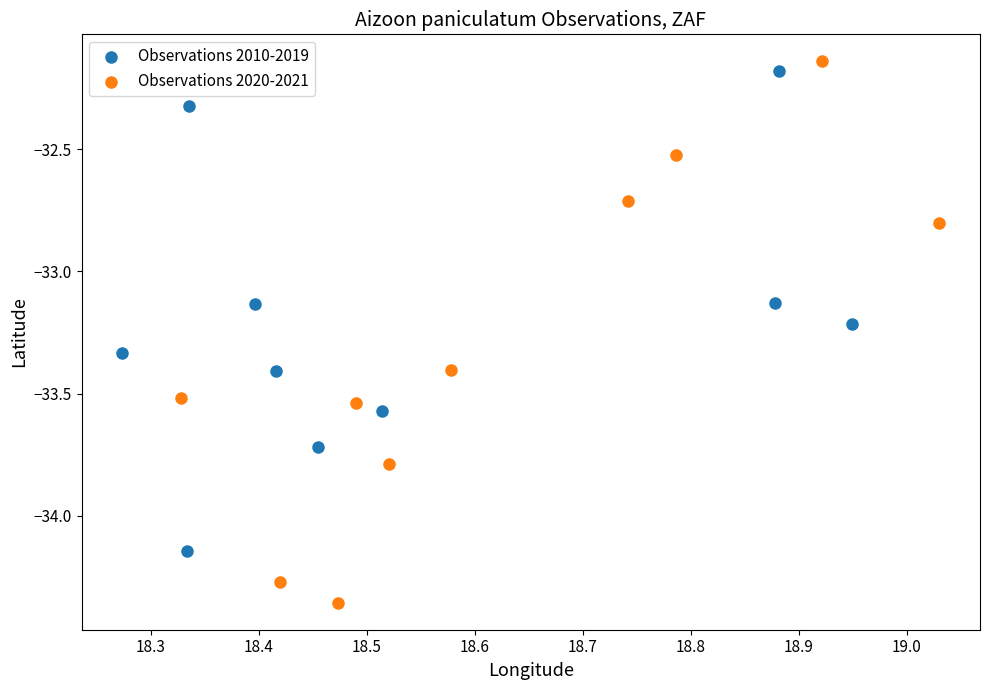

Which series has the largest Y range (max minus min)?

Observations 2020-2021